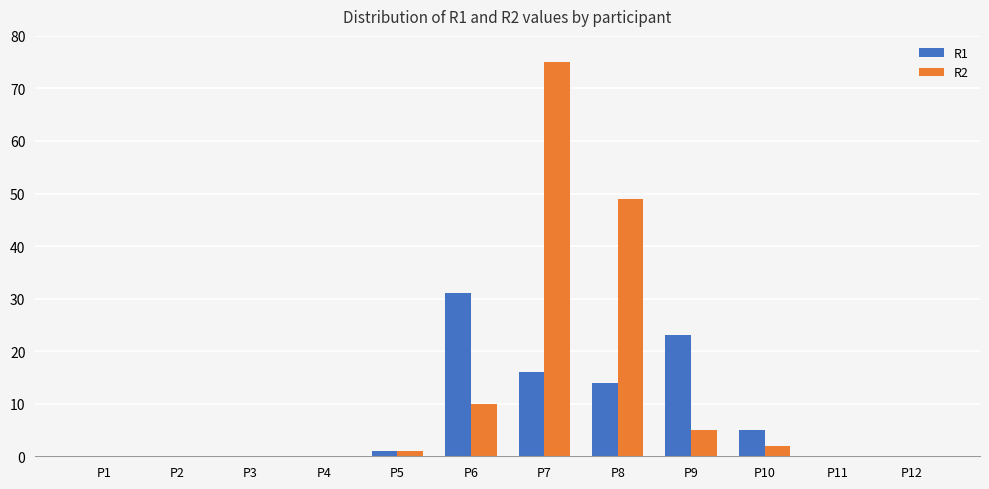

Which series has the largest range (max minus min)?

R2